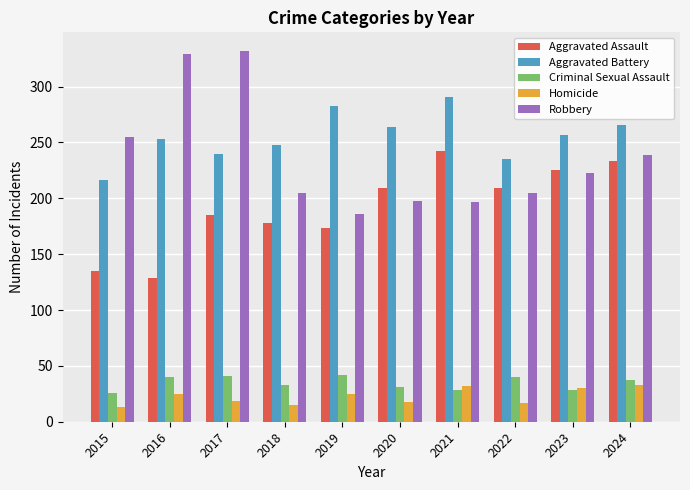

What is the lowest value of the Aggravated Battery series?

216